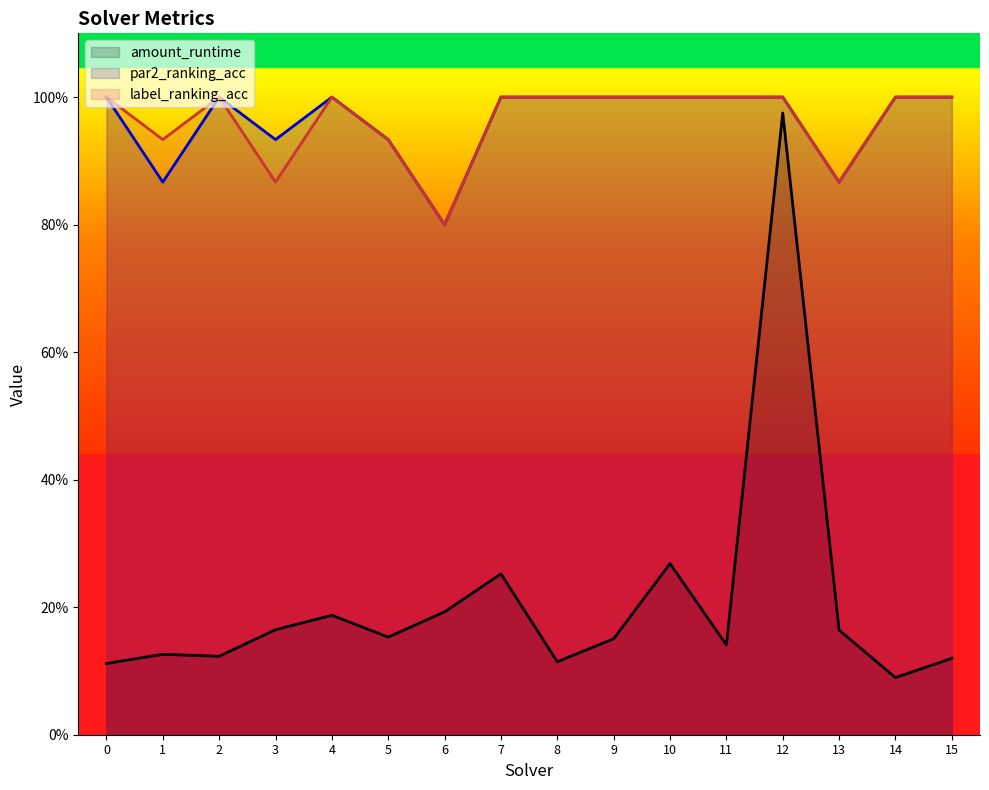

Is it true that par2_ranking_acc equals 1.6 at 8?

False